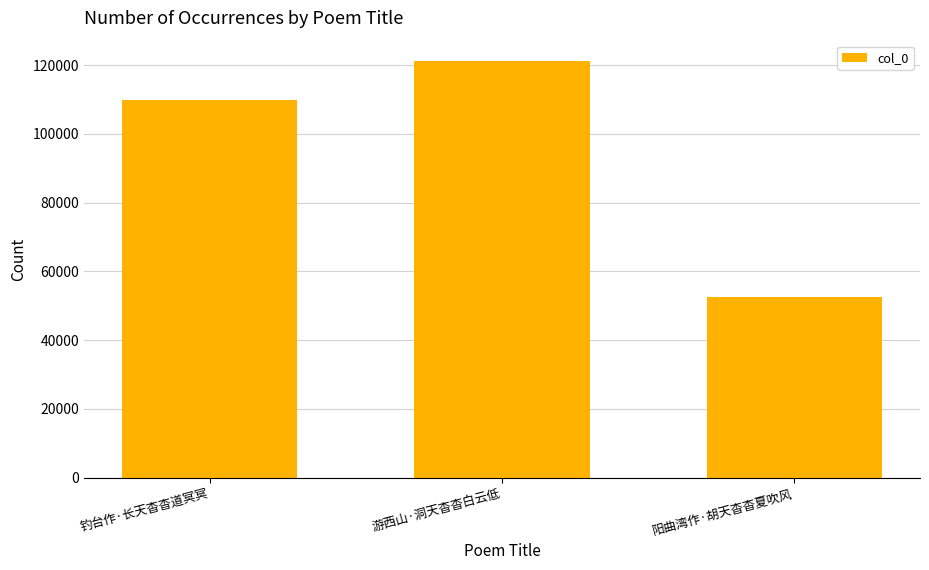

What is the value of the 1st bar from the left?

109972